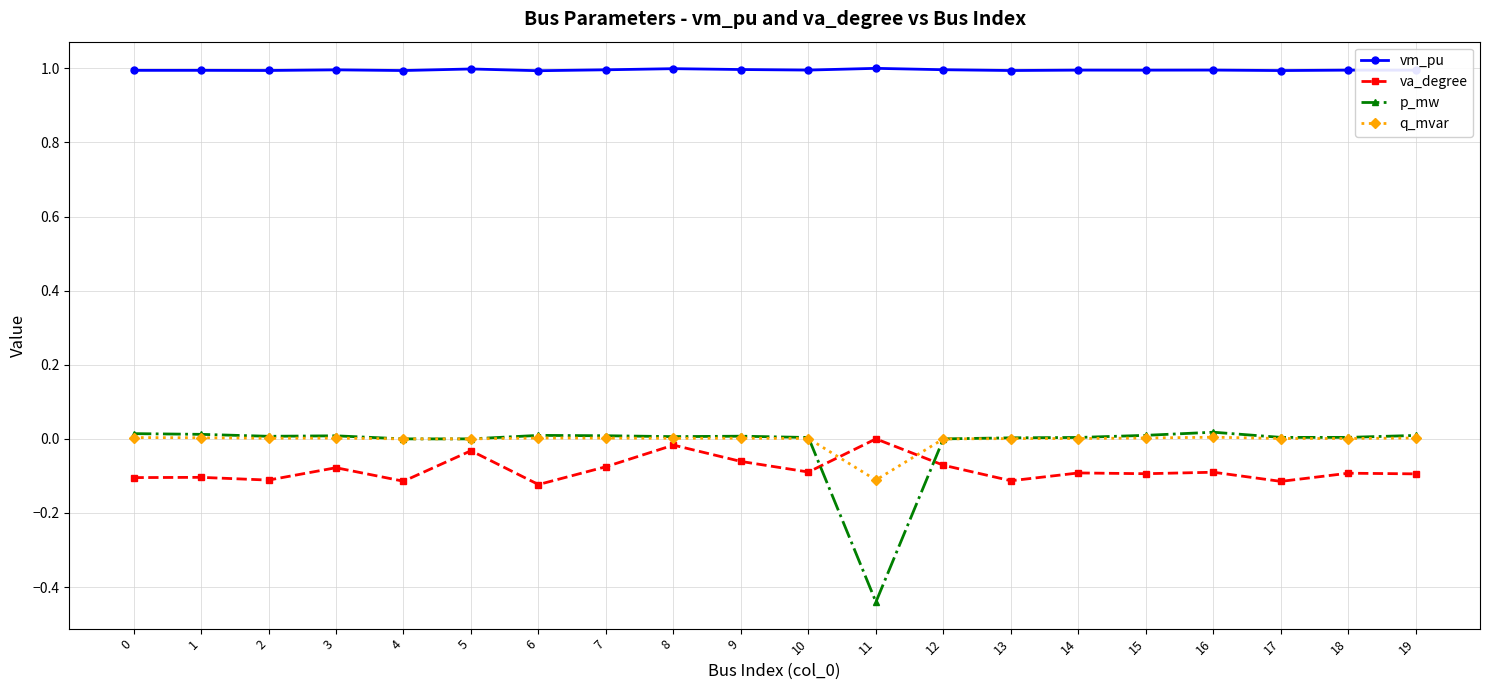

True or false: q_mvar has more than 0 points higher than both neighbors.

True